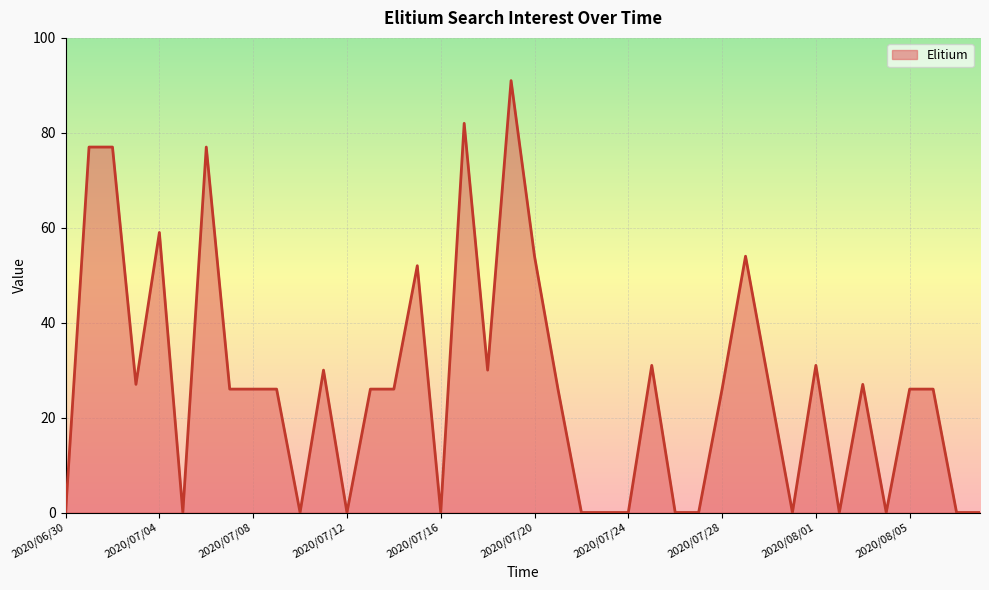

What is the difference between the second highest and second lowest values?

82